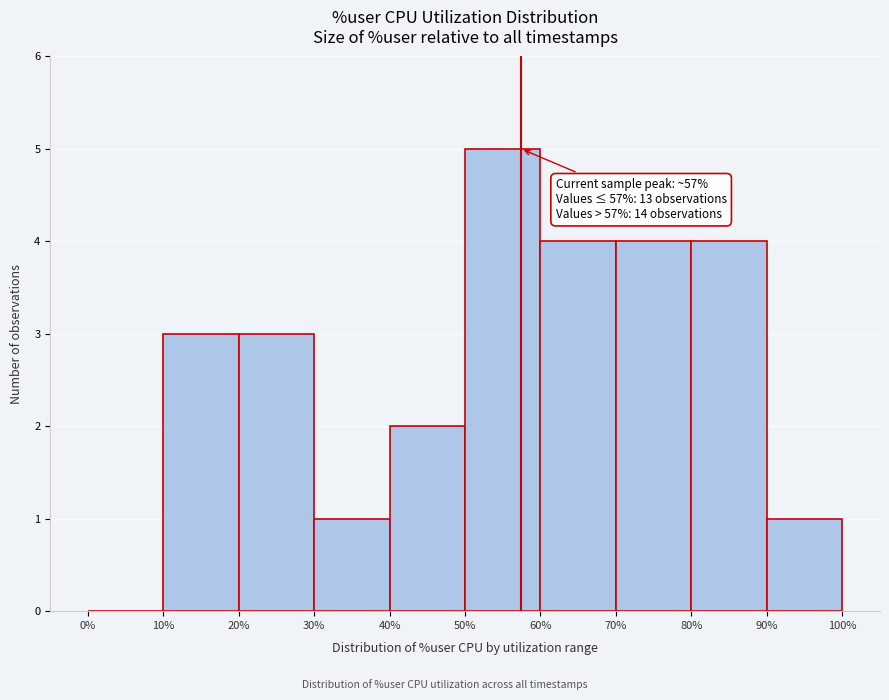

Over which range of the x-axis is the bar tallest?

50% to 60%